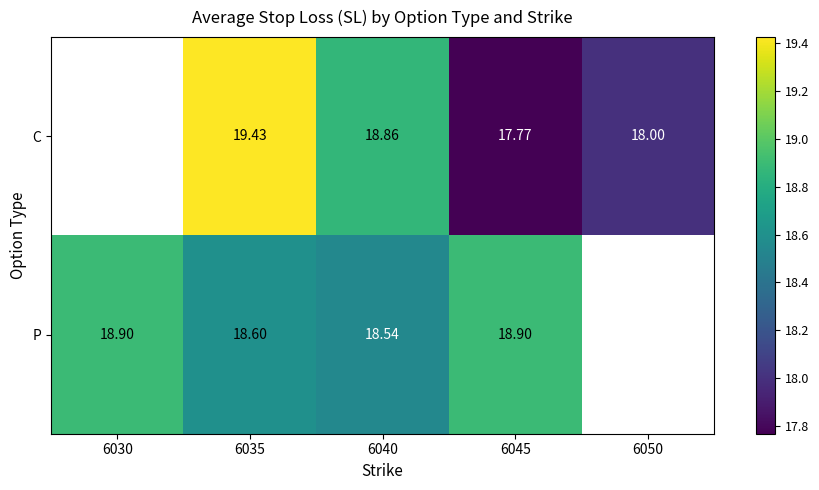

Rank the series at 6035 from highest to lowest value.

C, P